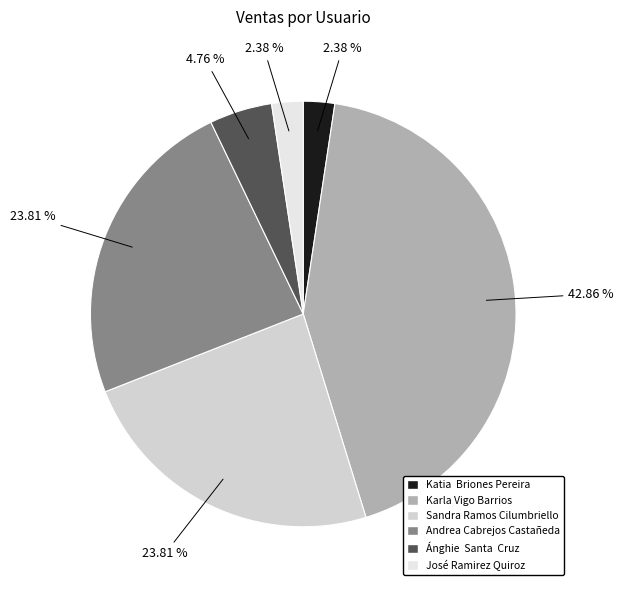

What percentage do Sandra Ramos Cilumbriello and José Ramirez Quiroz together represent?

26.2%